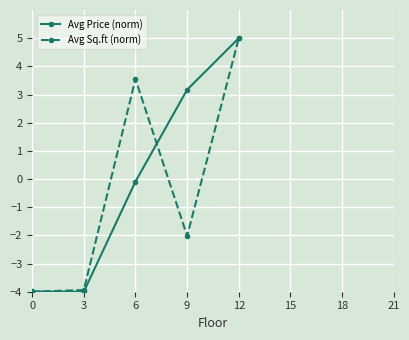

How many lines are shown in the chart?

2